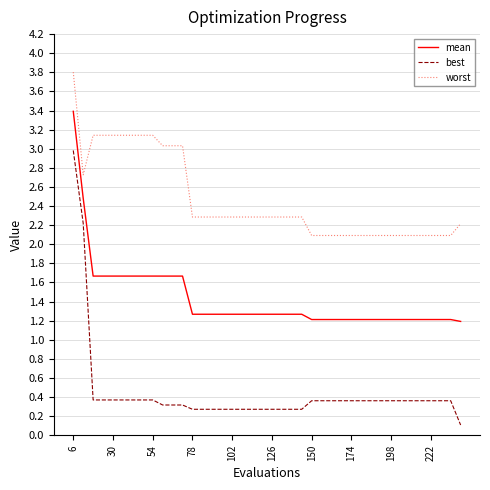

What is the greatest value displayed?

3.8